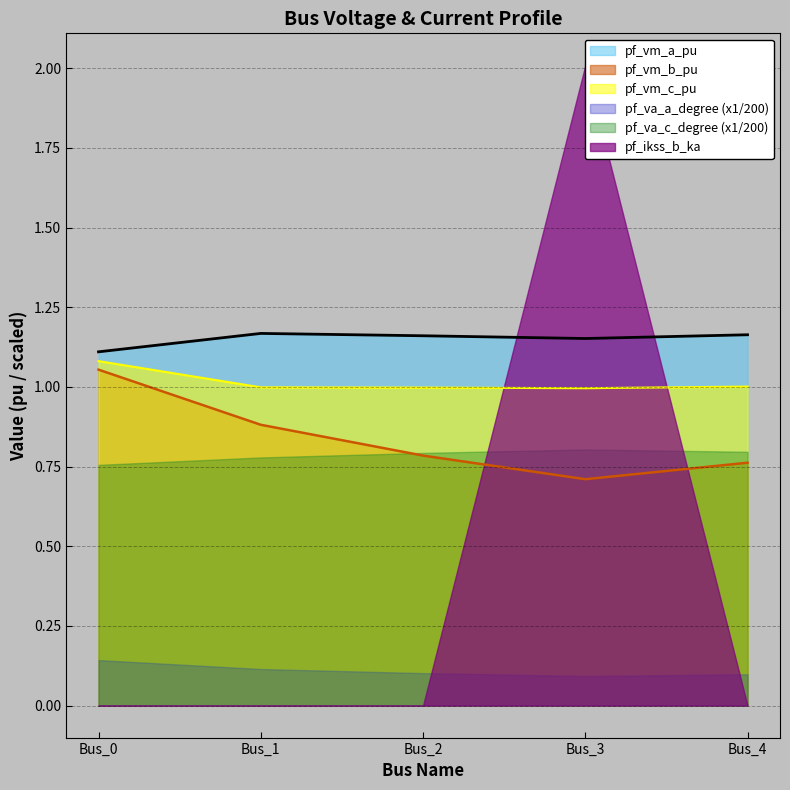

In pf_vm_a_pu, how many points are lower than both neighbors (excluding endpoints)?

1